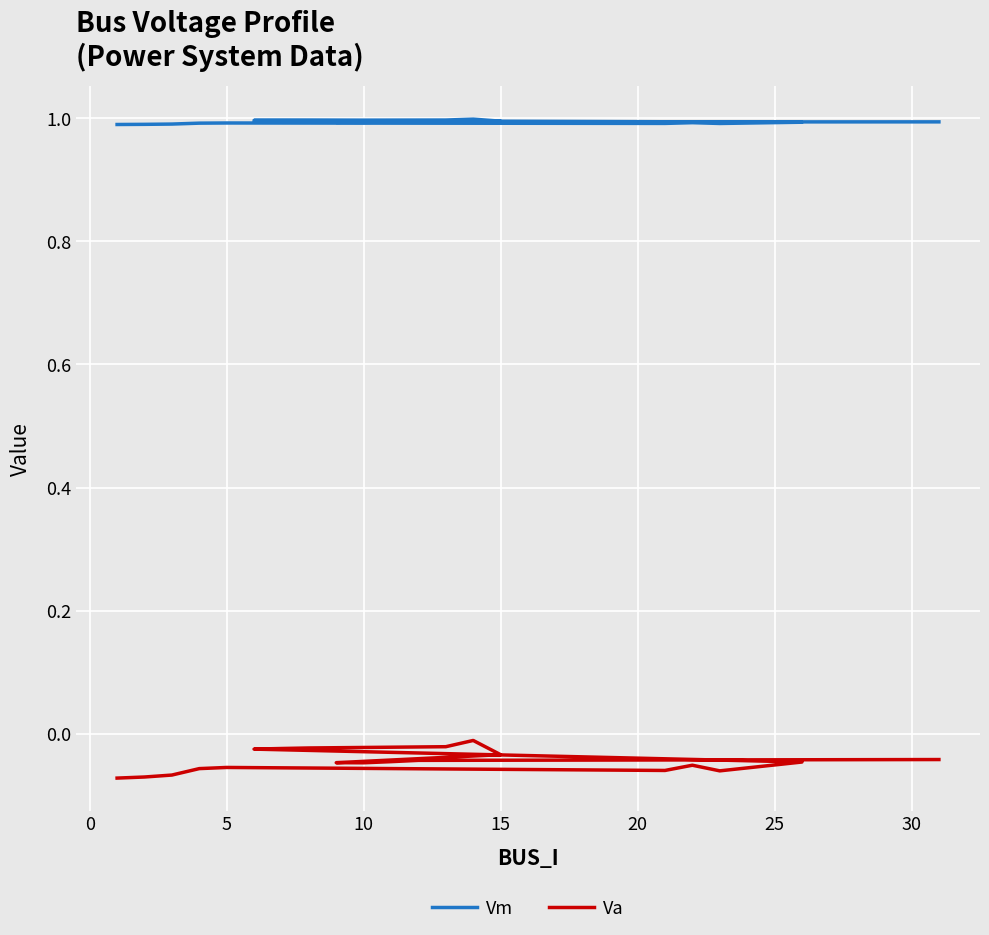

Which series has the widest spread of values?

Va